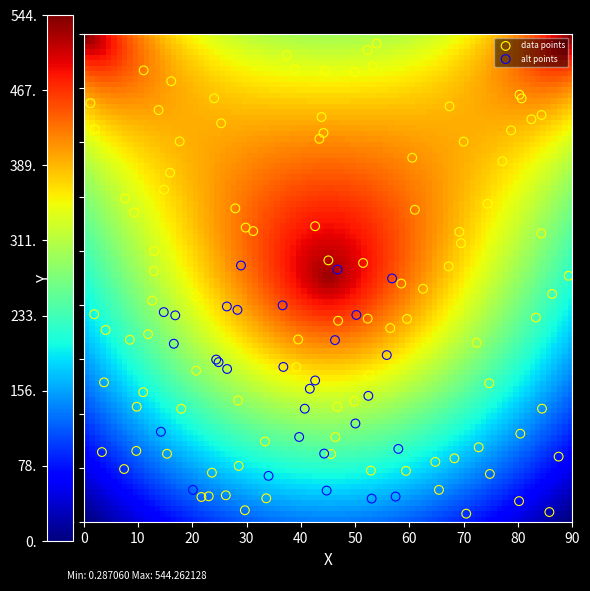

Which series contains the highest Y value?

data points